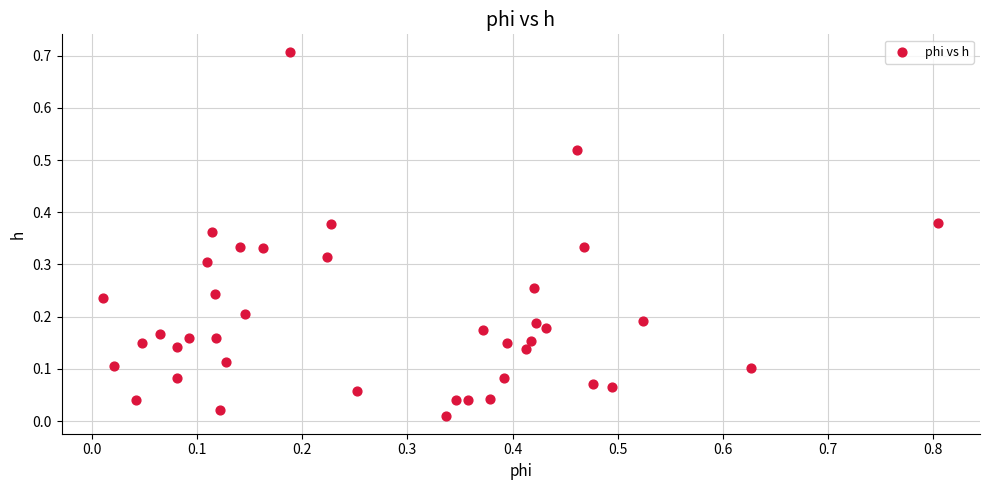

What is the range of X values (max minus min)?

0.8